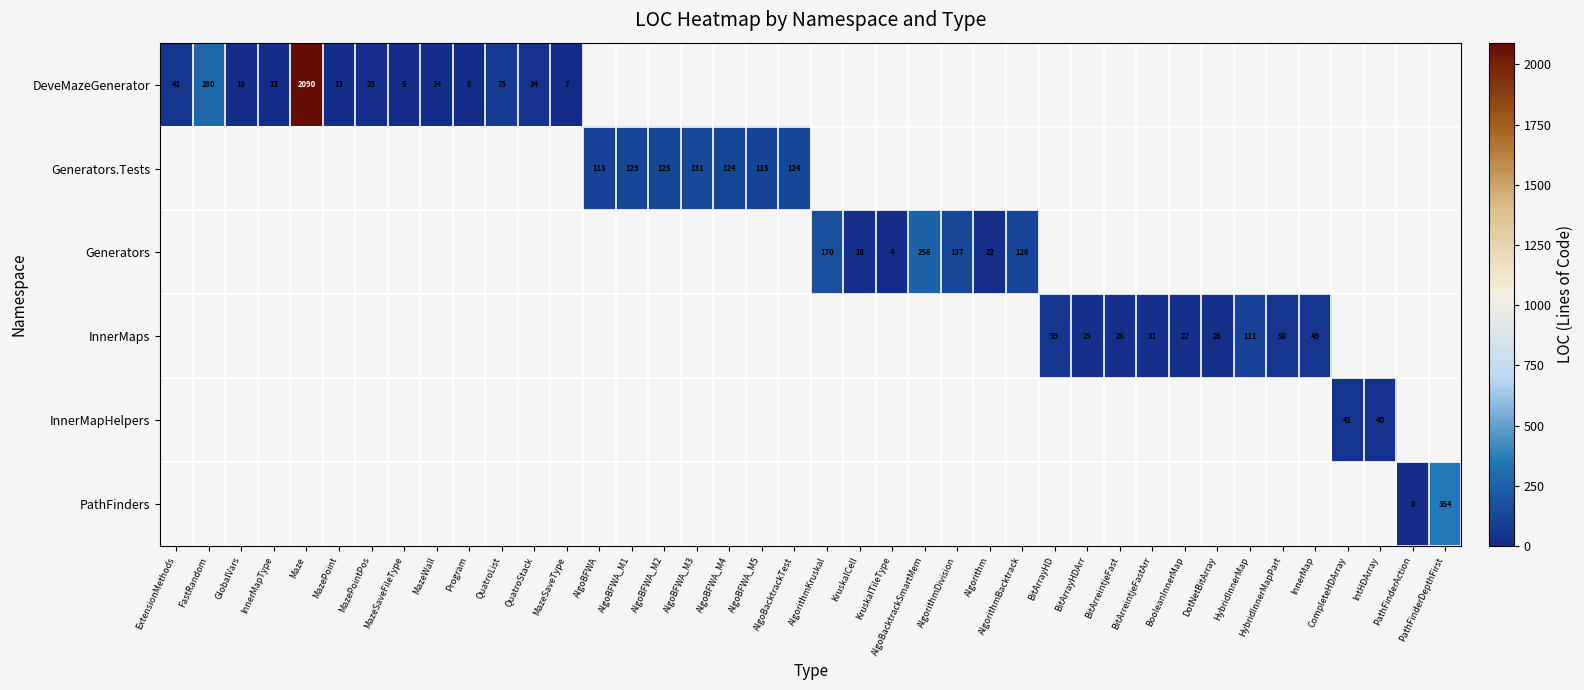

How many categories are shown in the chart?

40